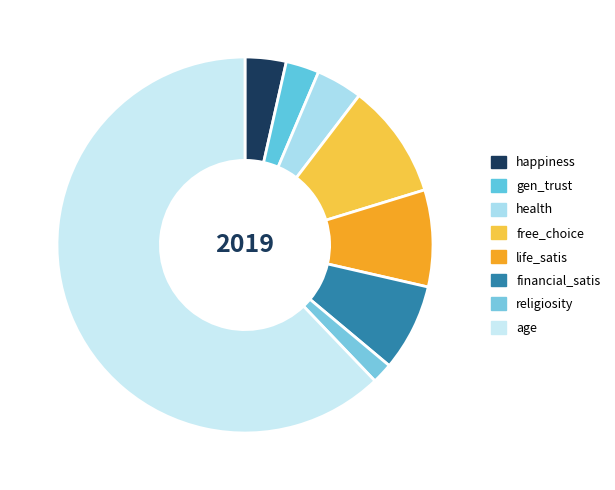

What is the ratio of the value at religiosity to the value at health?

0.4